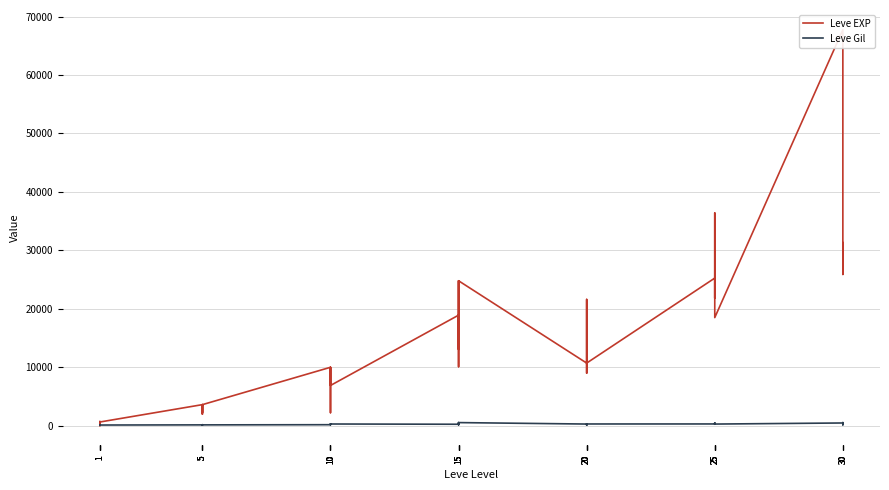

How many interior local valleys does the Leve Gil series have?

11